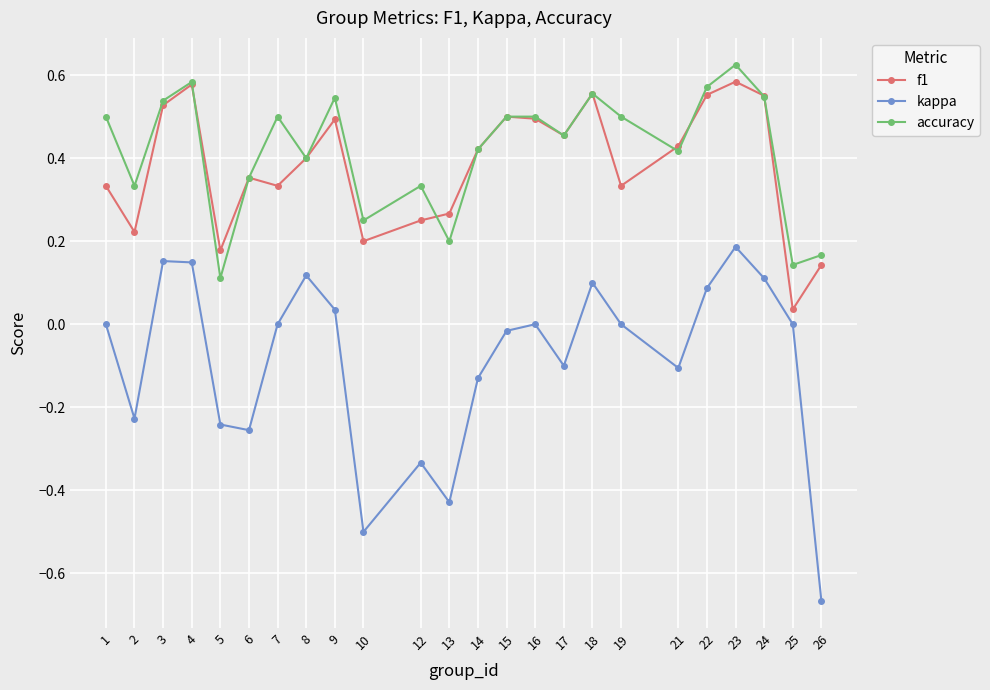

At which category does the chart reach its minimum across all series?

26